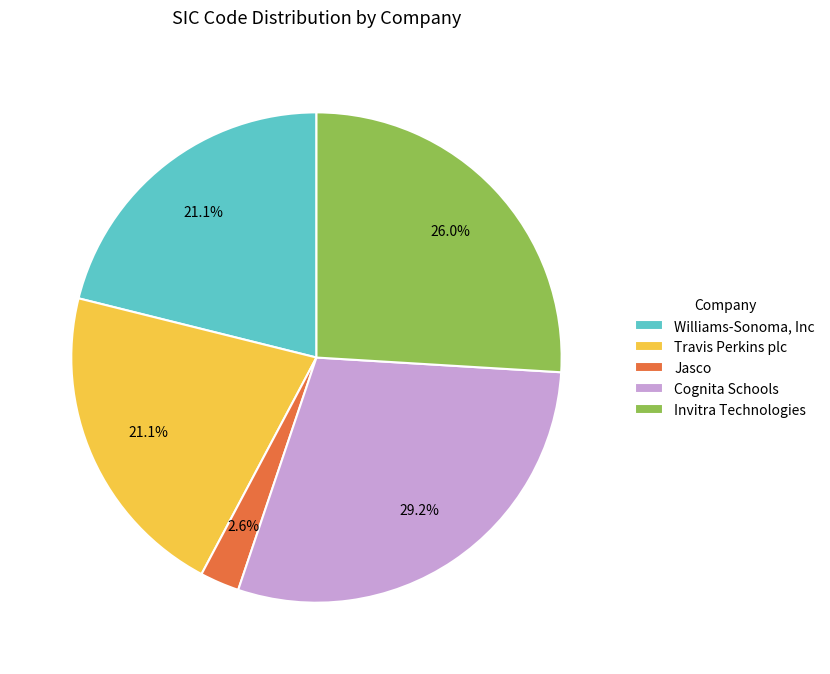

Combined, what portion of the pie is Williams-Sonoma, Inc and Travis Perkins plc?

42.2%